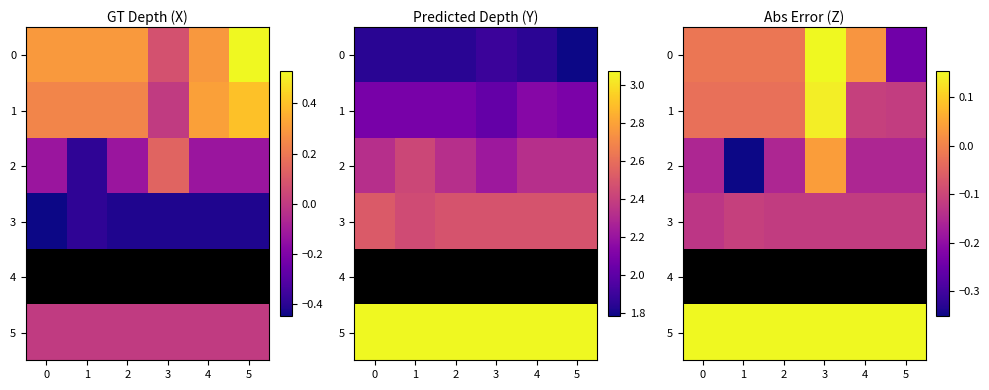

How many values in 1 are above zero?

1